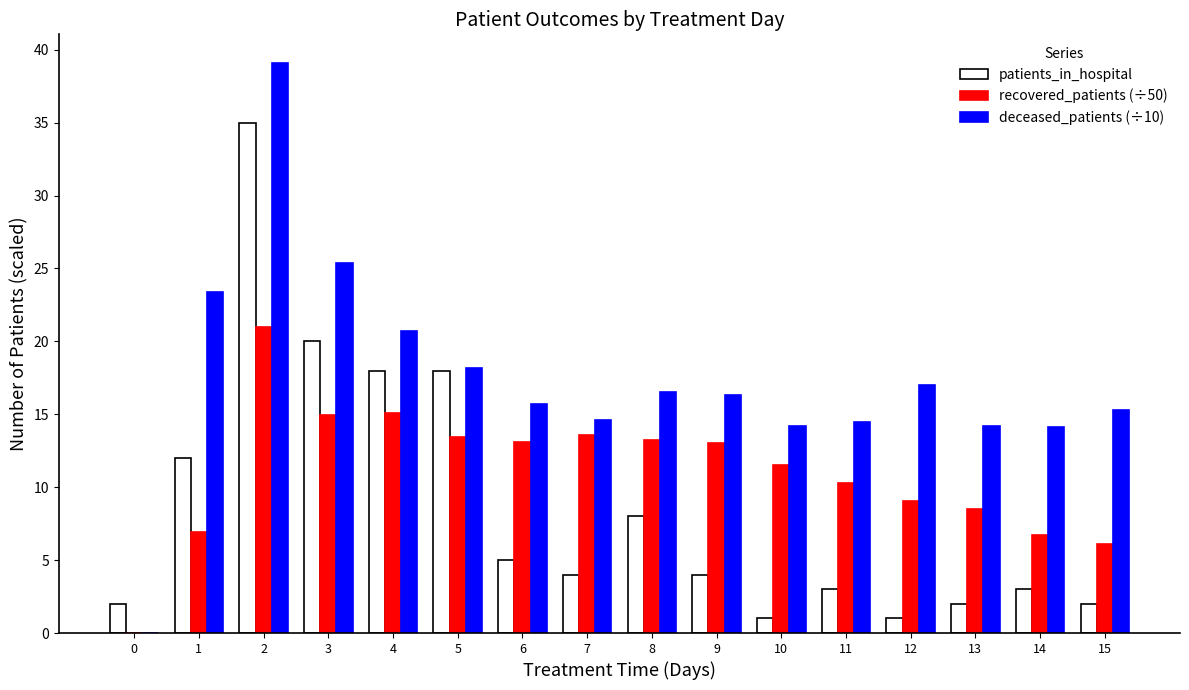

How many data points does each series have?

16